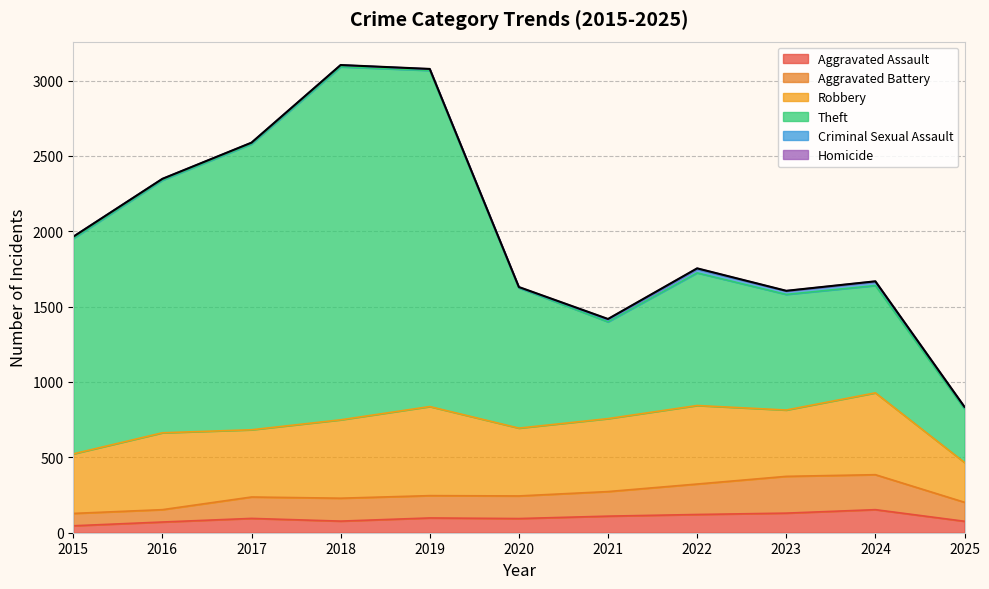

True or false: Aggravated Assault has a value of 62 at 2015.

False